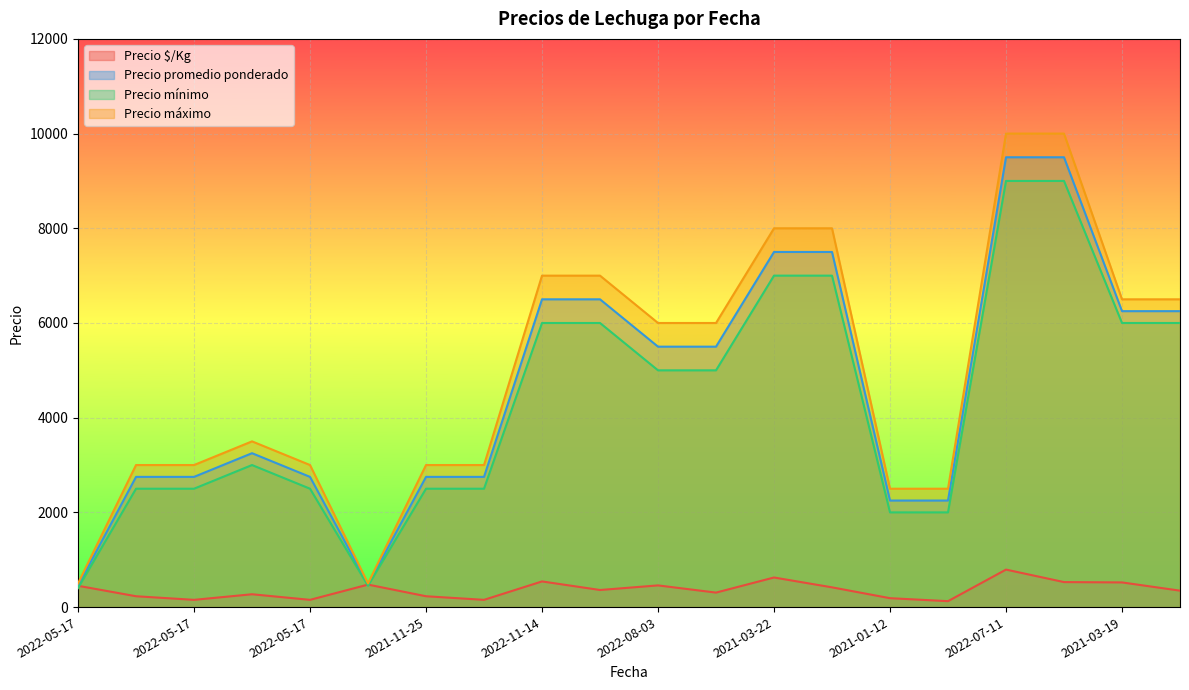

At which label does Precio $/Kg reach its peak?

2022-07-11